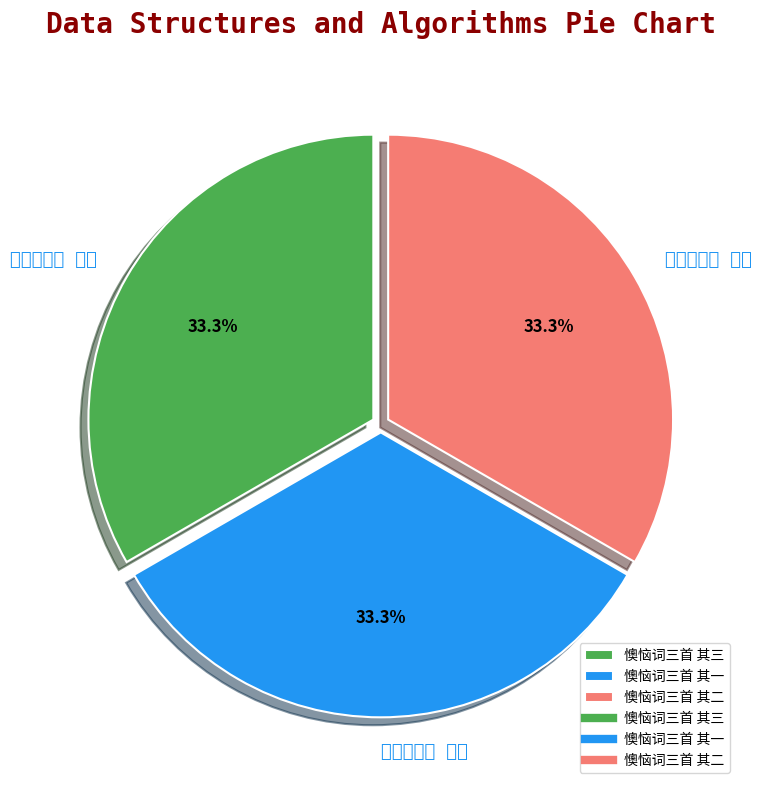

How many segments does this pie chart have?

3